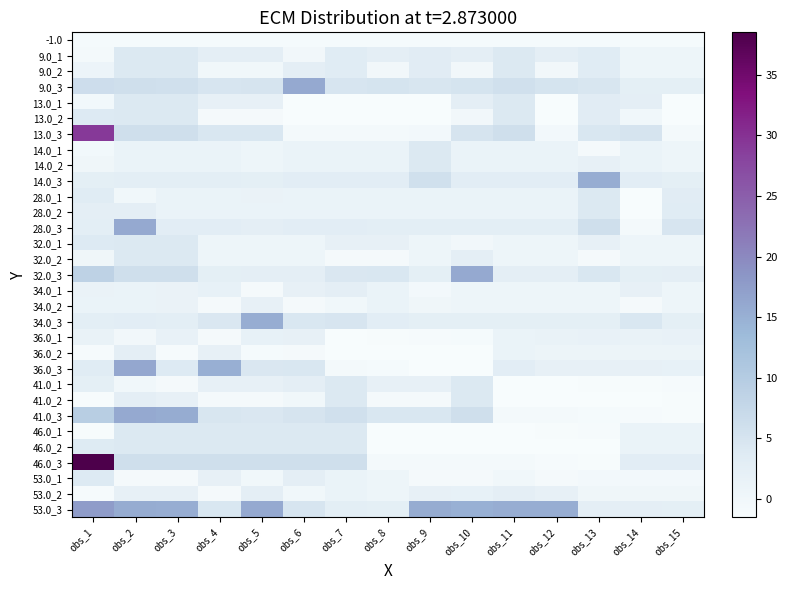

What is the smallest value displayed?

-1.5